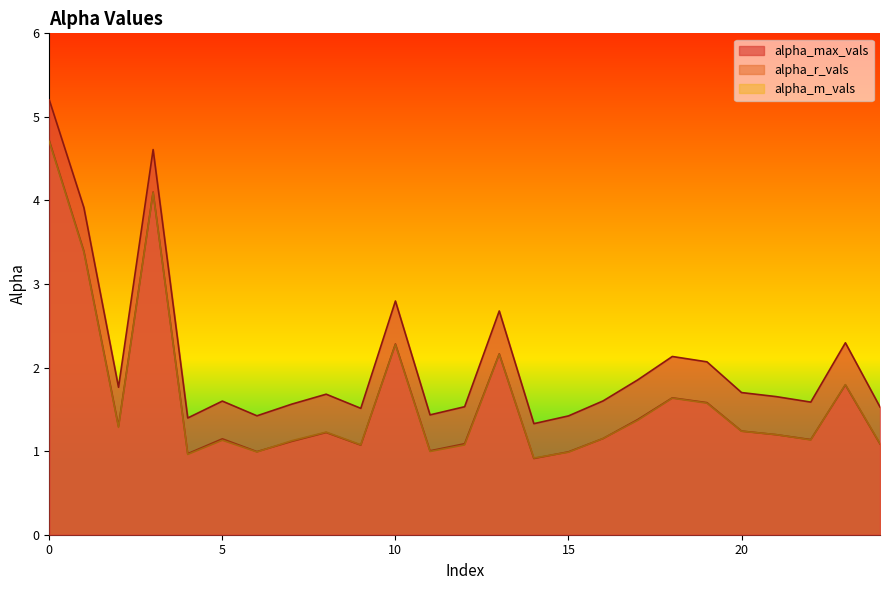

At which category does alpha_m_vals reach its first local valley?

2